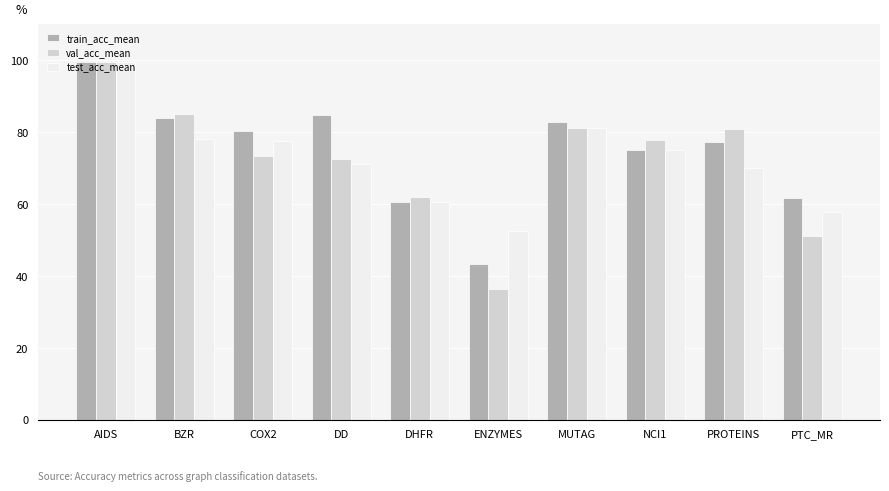

Which series has the largest total across all categories?

train_acc_mean